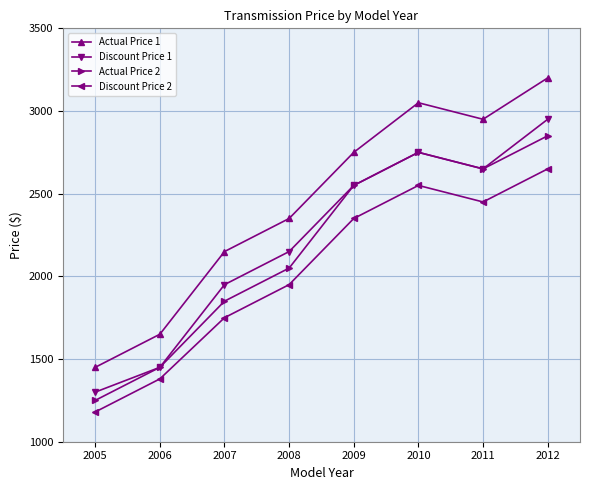

What is the value of the Actual Price 2 point at the 1st from the left?

1250